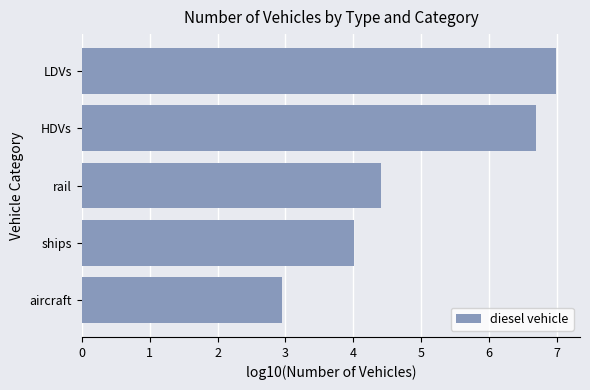

Are the bars grouped side by side (vs. stacked)?

No